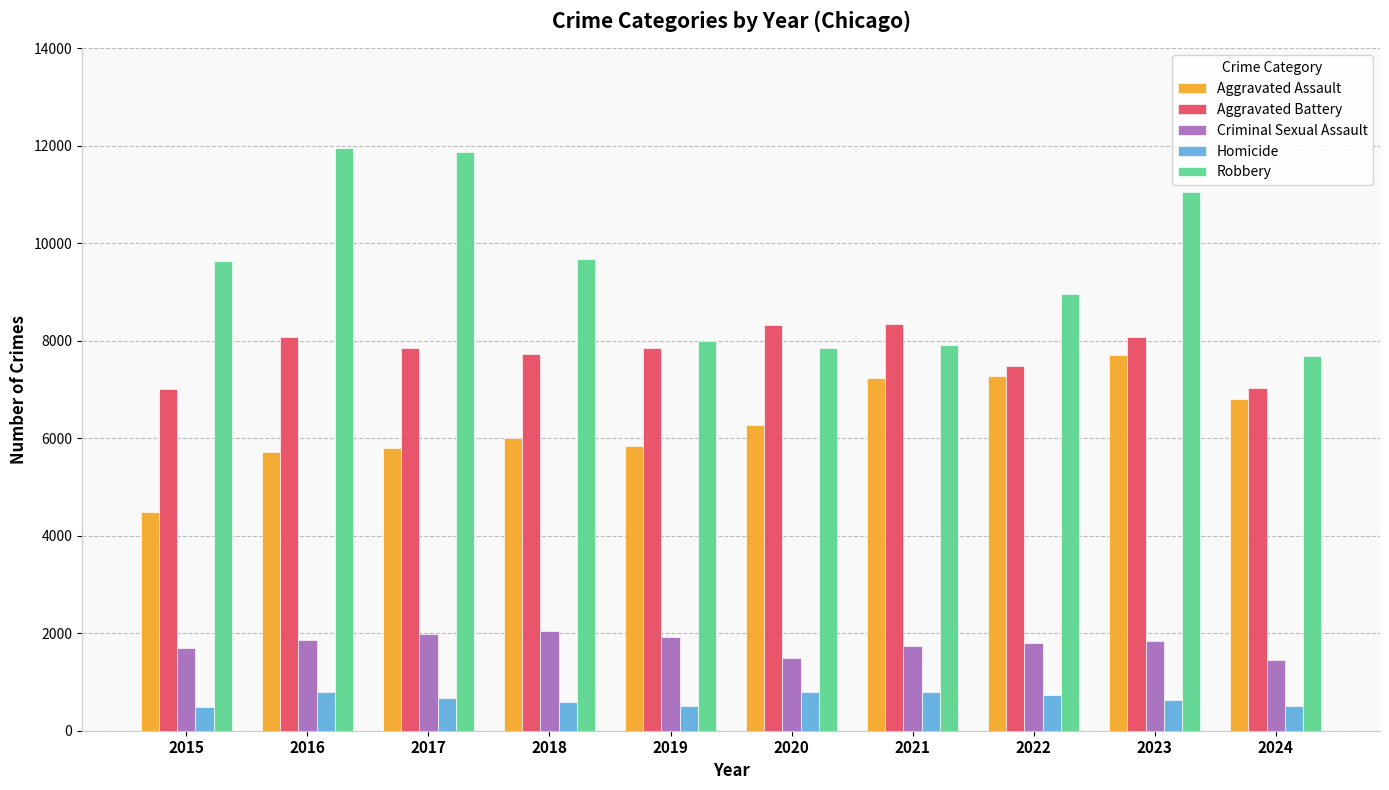

Are the bars horizontal?

No